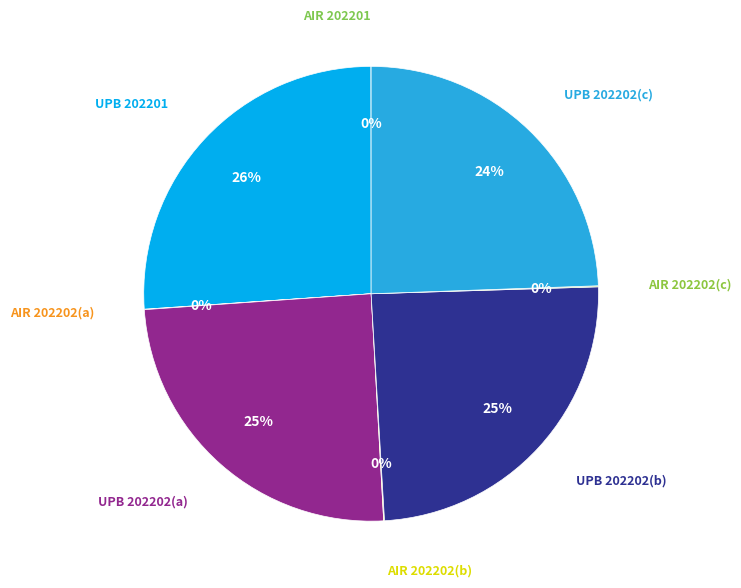

To the nearest percent, what is the average slice percentage?

12%